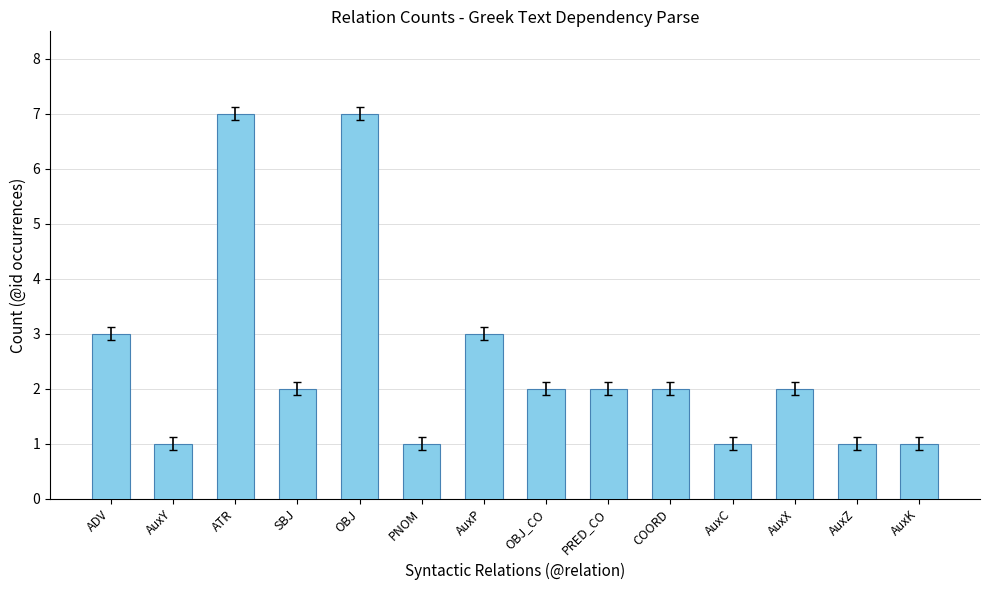

How many values are between 1 and 3?

12